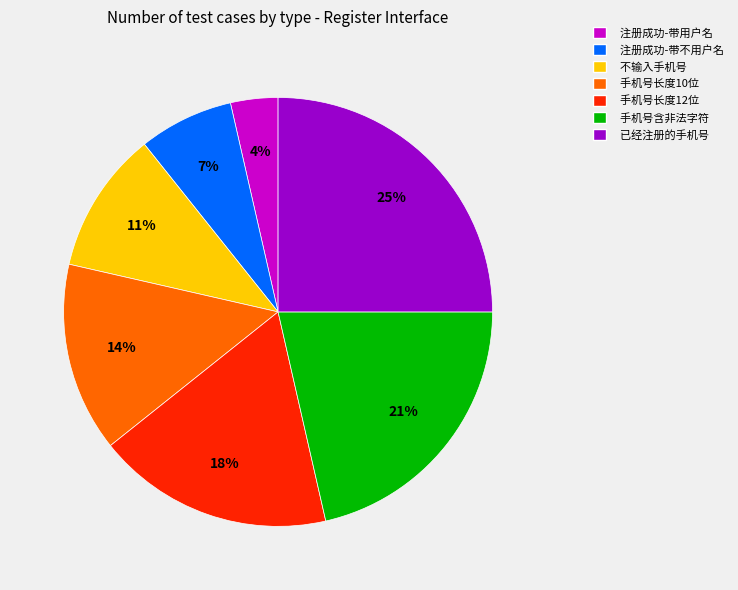

Approximately how many times larger is the value at 已经注册的手机号 compared to 手机号长度12位?

1.4